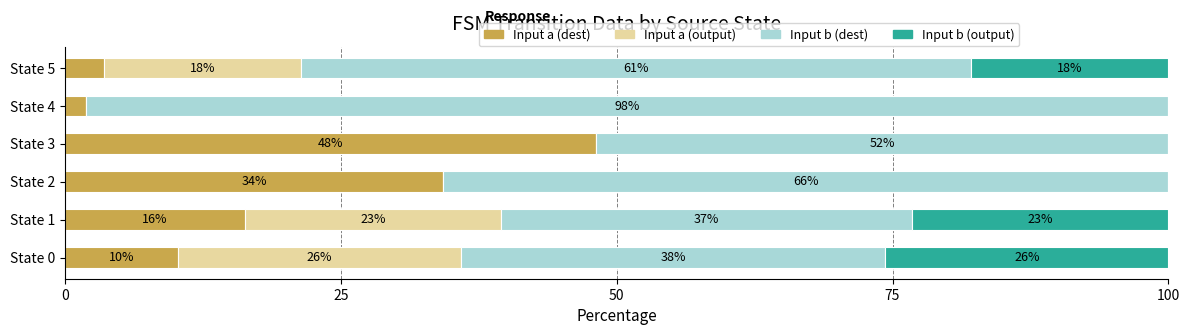

Reading left to right, extract all data points from this chart.

Input a (dest): 10.3	16.3	34.3	48.1	1.9	3.6
Input a (output): 25.6	23.3	0.0	0.0	0.0	17.9
Input b (dest): 38.5	37.2	65.7	51.9	98.1	60.7
Input b (output): 25.6	23.3	0.0	0.0	0.0	17.9